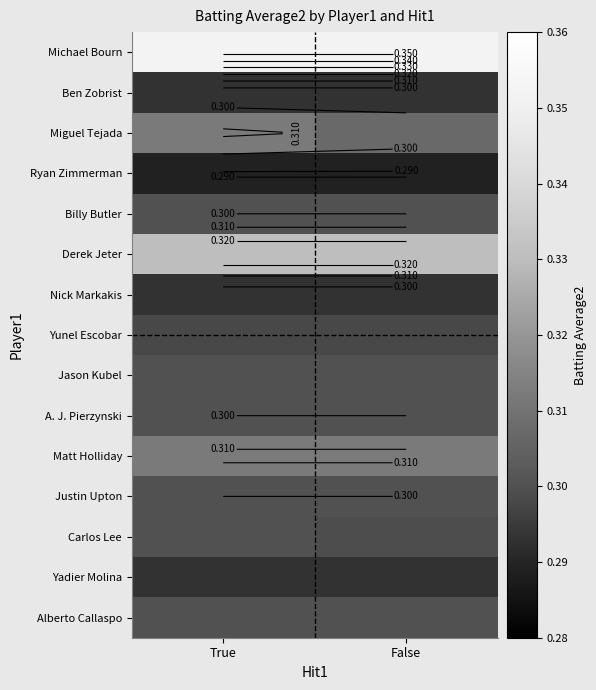

Which category has the highest value across all series?

True